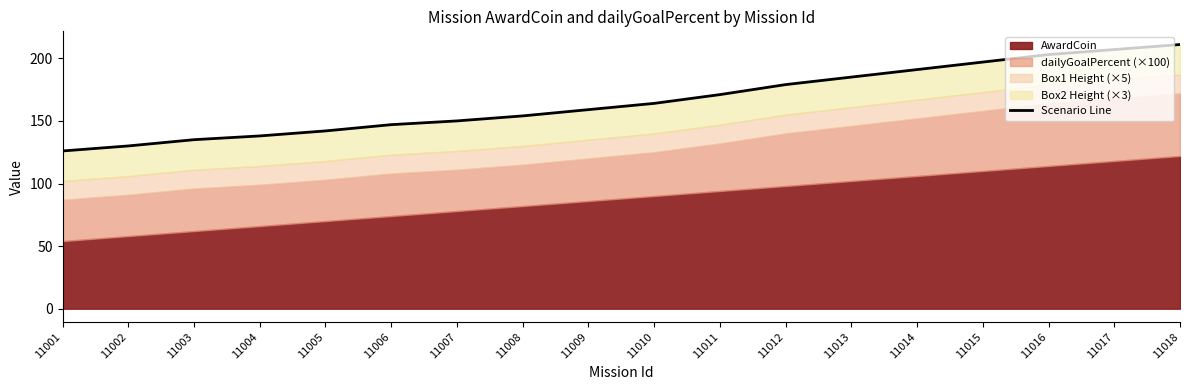

What is the smallest value displayed?

126